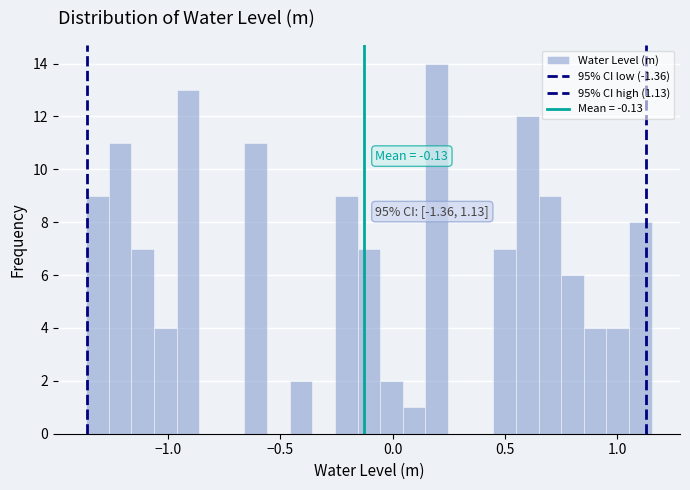

Read against the x-axis, roughly where is the centre of the tallest bar?

0.20